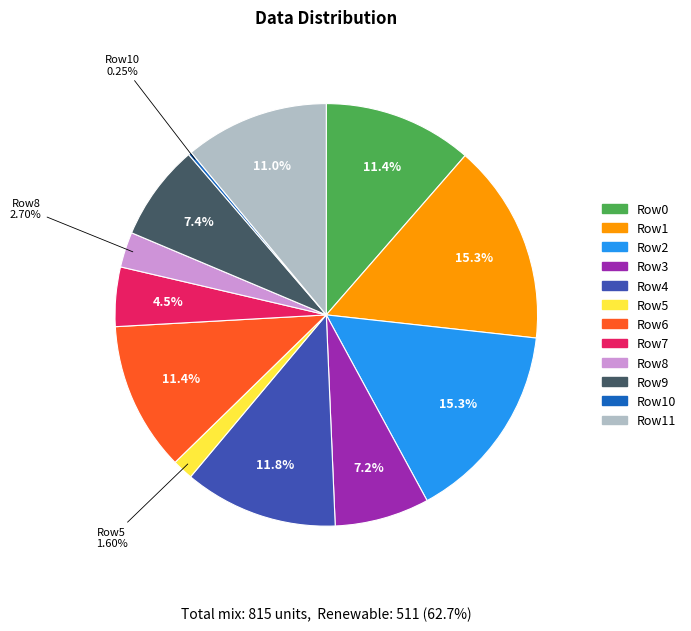

Is there a majority slice in this chart?

No